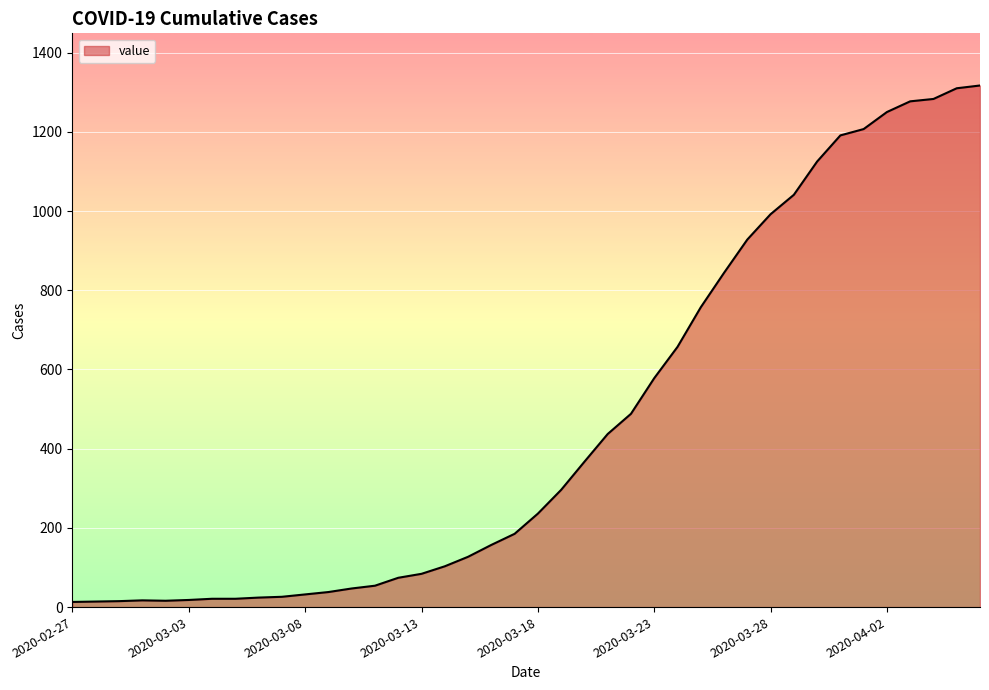

What is the greatest value displayed?

1317